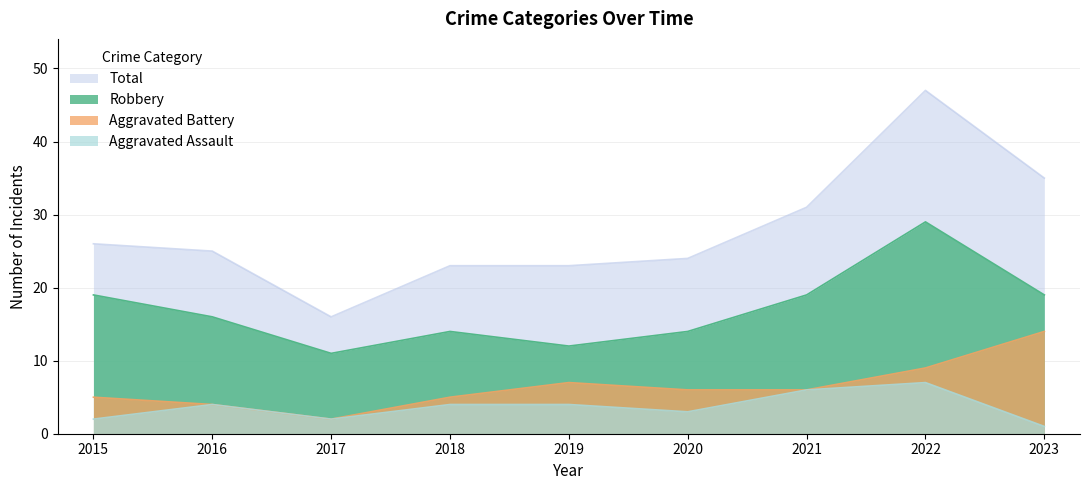

What is the value of the Total point at the 3rd from the left?

16